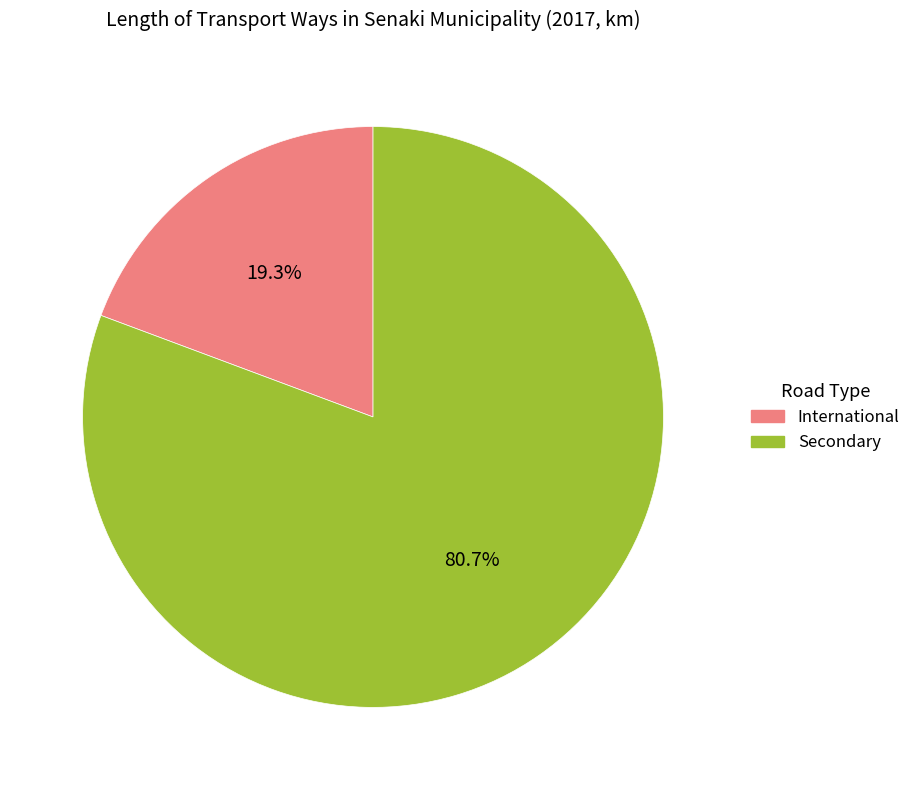

Is the sum of International and Secondary greater than half?

Yes